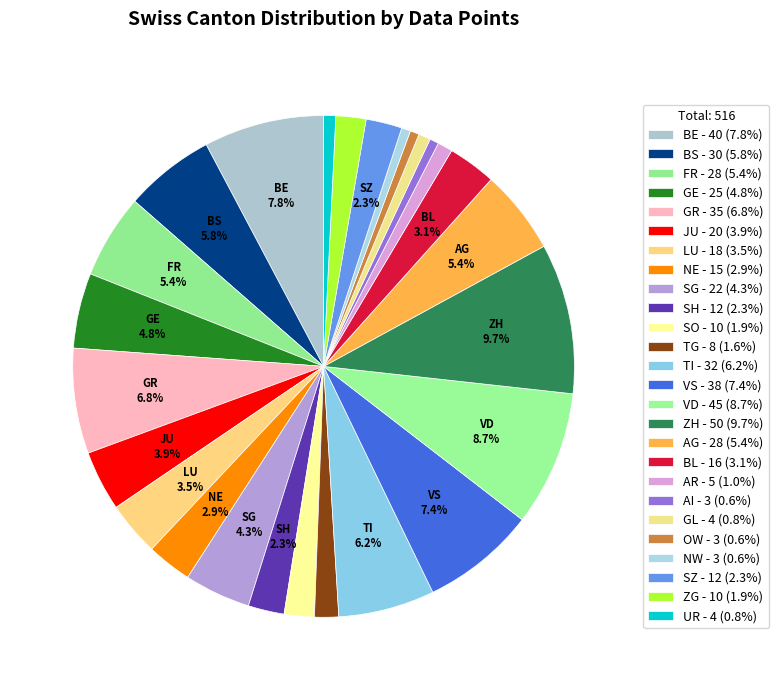

How many segments does this pie chart have?

26